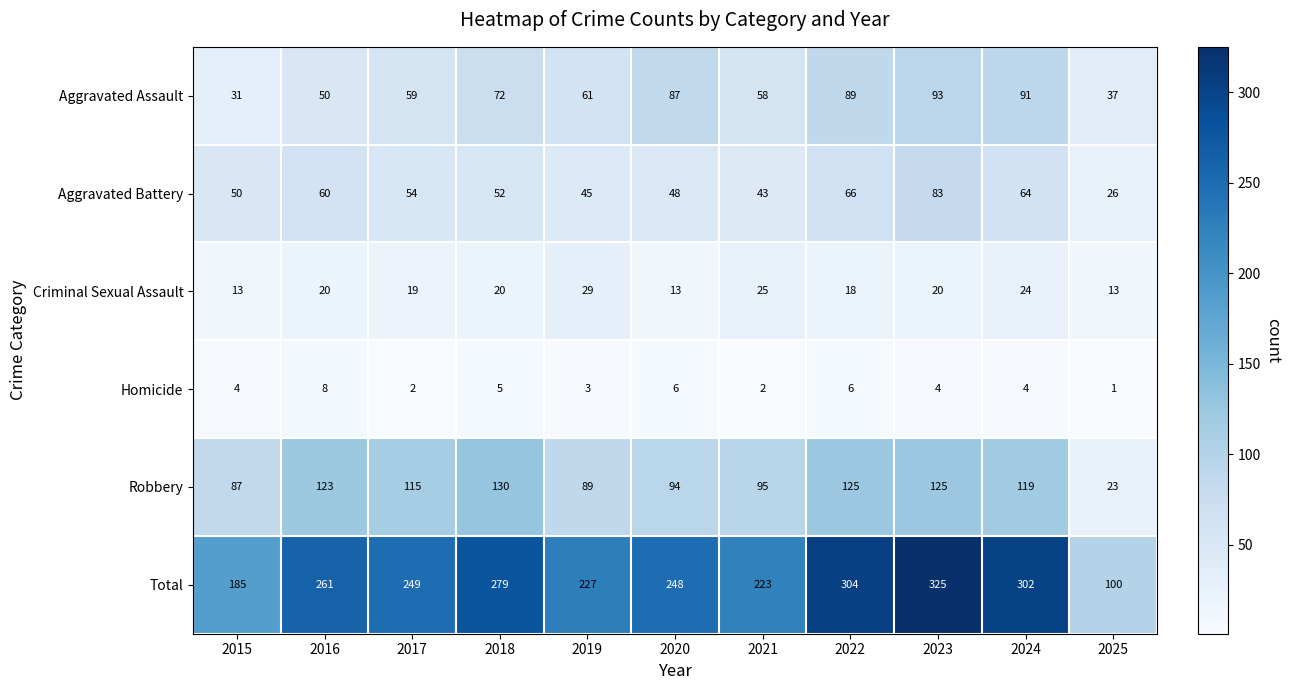

The Aggravated Battery series shows 19 at 2018. True or false?

False